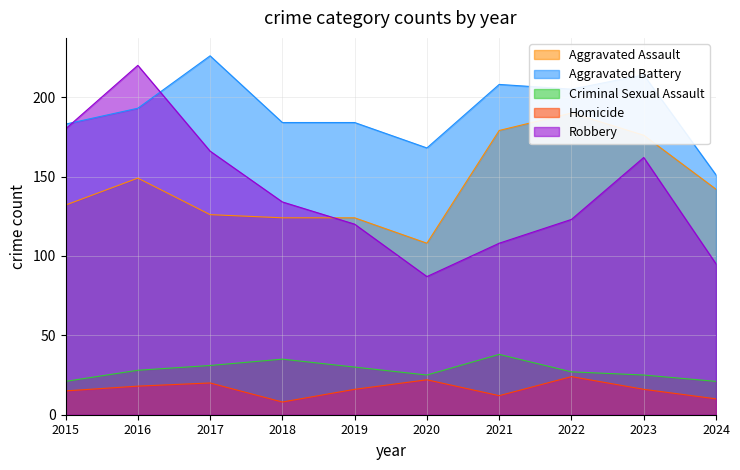

Where is the first local minimum for Aggravated Assault?

2020